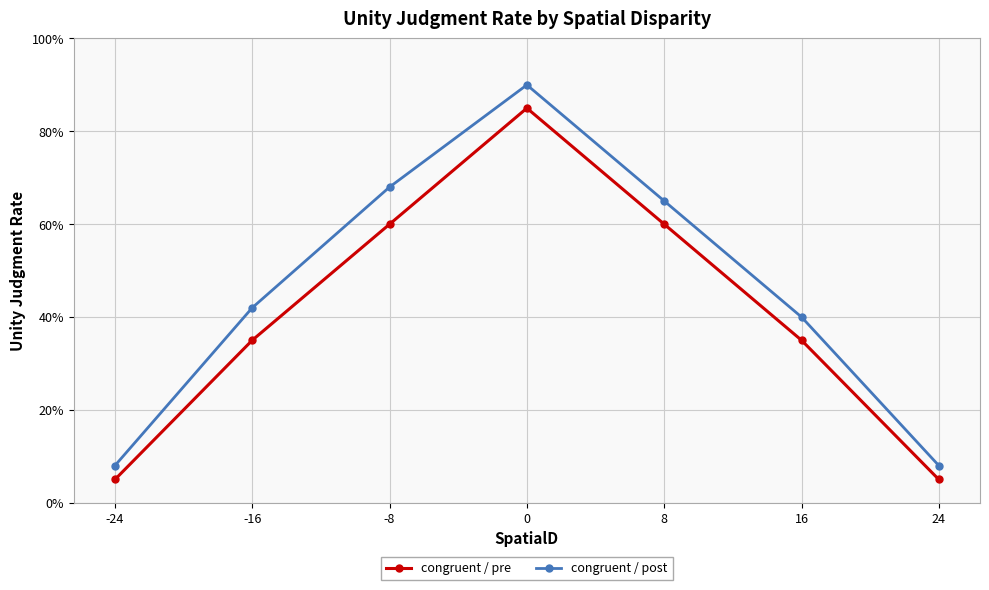

List the series in order of their overall mean, highest first.

congruent / post, congruent / pre